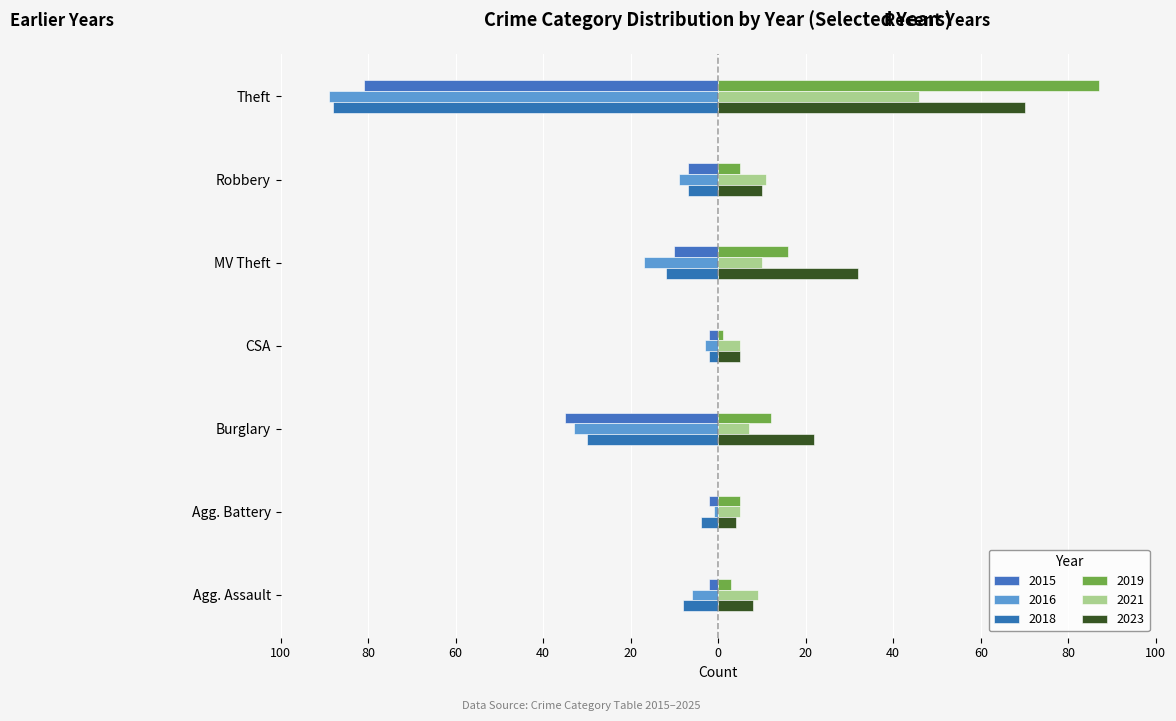

List the labels in order of 2019 value, smallest first.

CSA, Agg. Assault, Agg. Battery, Robbery, Burglary, MV Theft, Theft